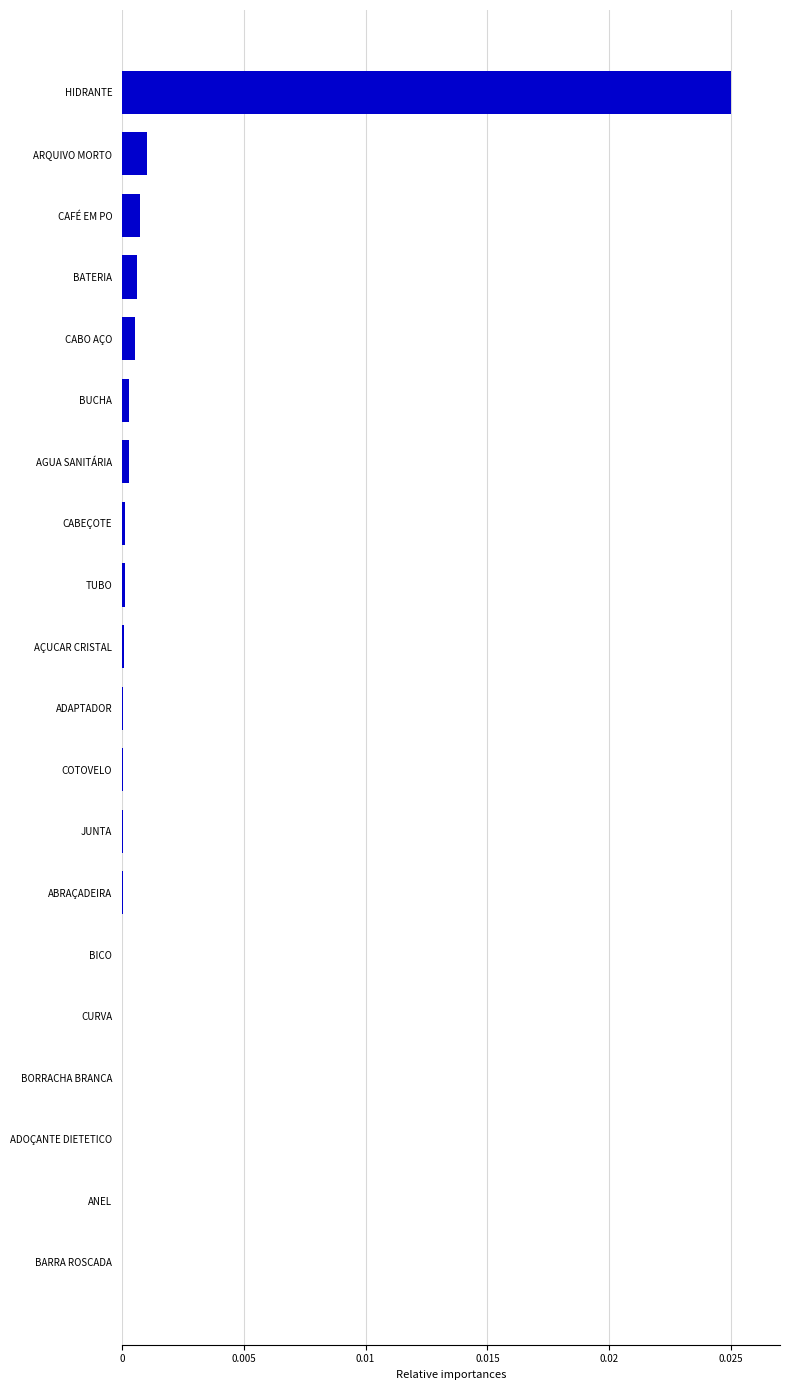

Does the chart contain stacked bars?

No